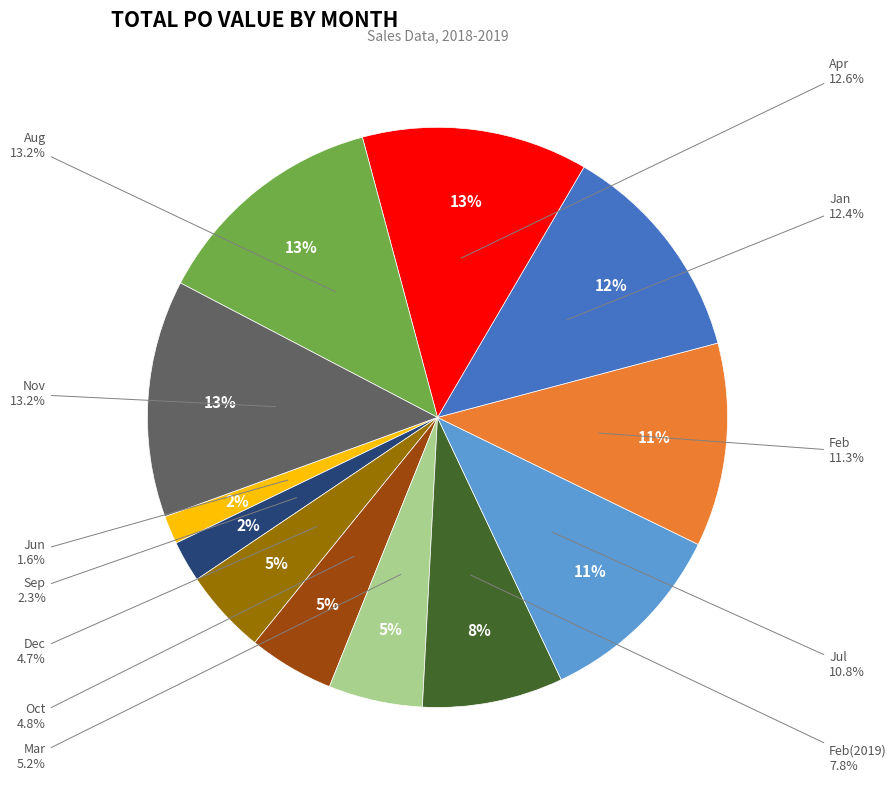

Is it true that Nov is 2% of the pie?

False